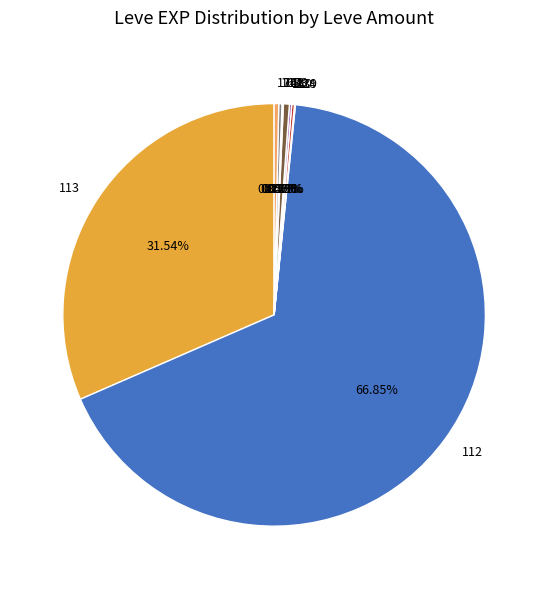

Which category accounts for the majority?

112